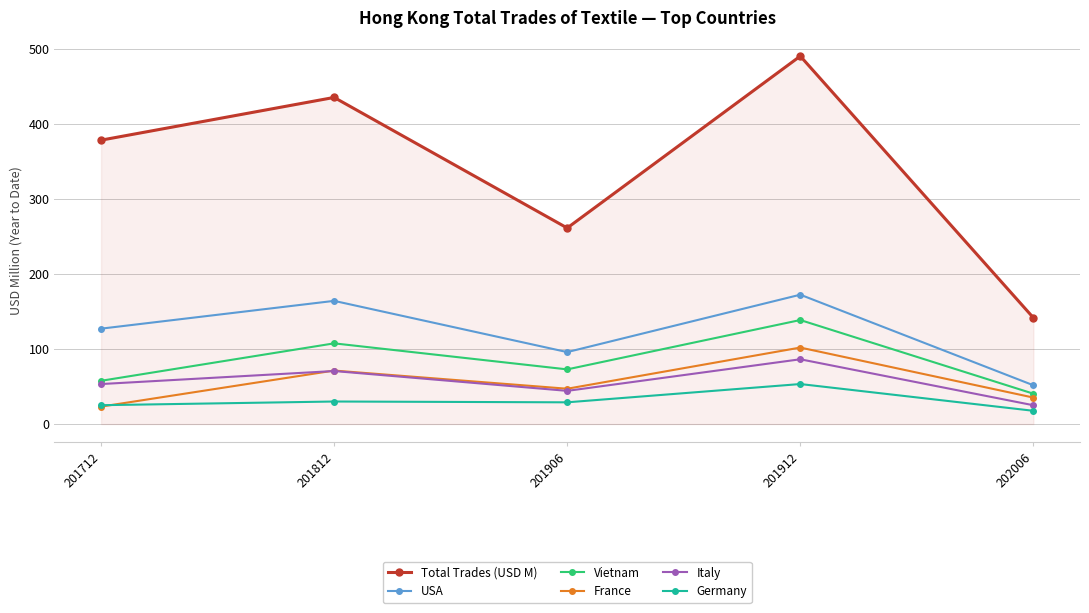

What is the difference between the highest and lowest values at 202006?

124.0